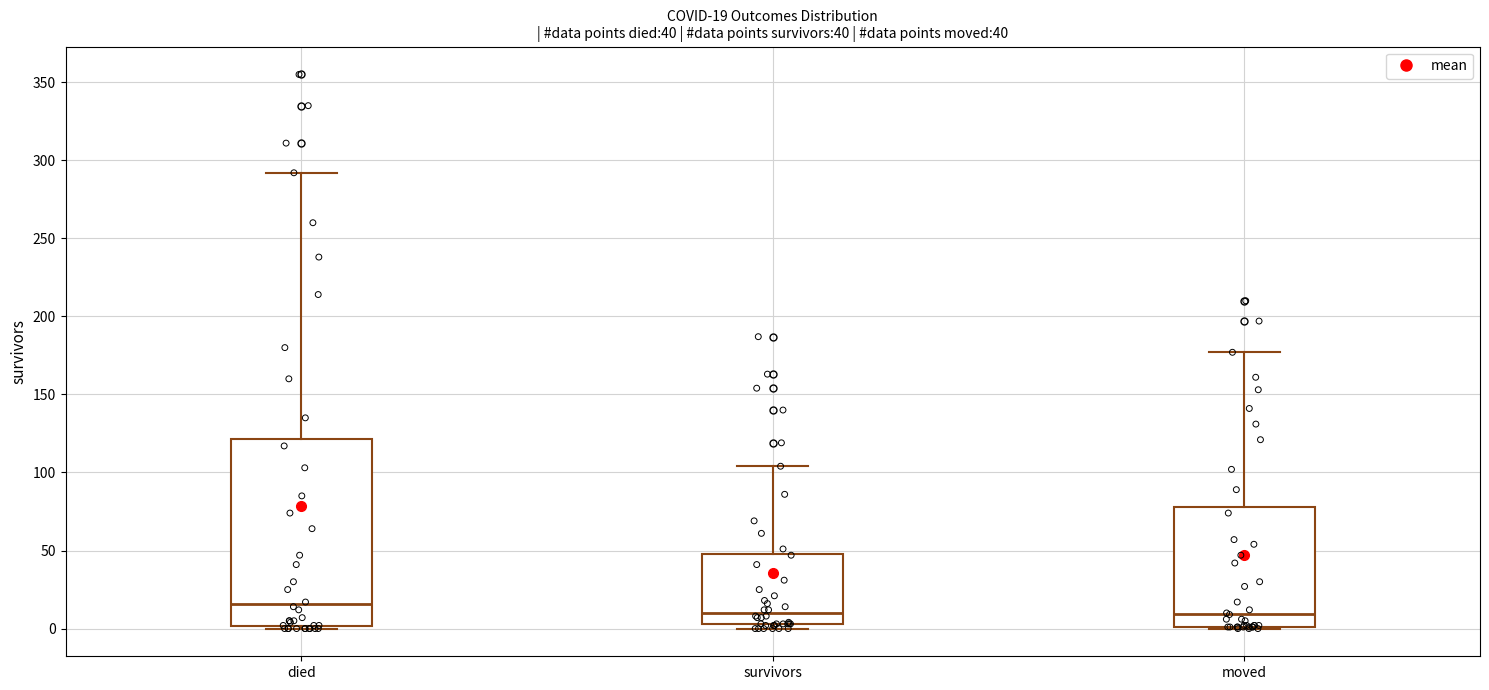

Comparing the boxes themselves (not the whiskers), which one is the tallest?

died